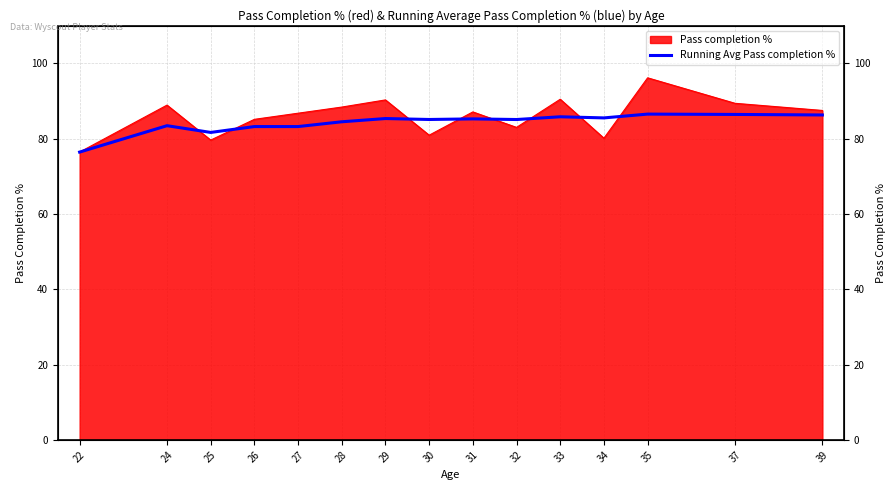

How many interior local valleys (lower than both neighbors) does the data have?

4